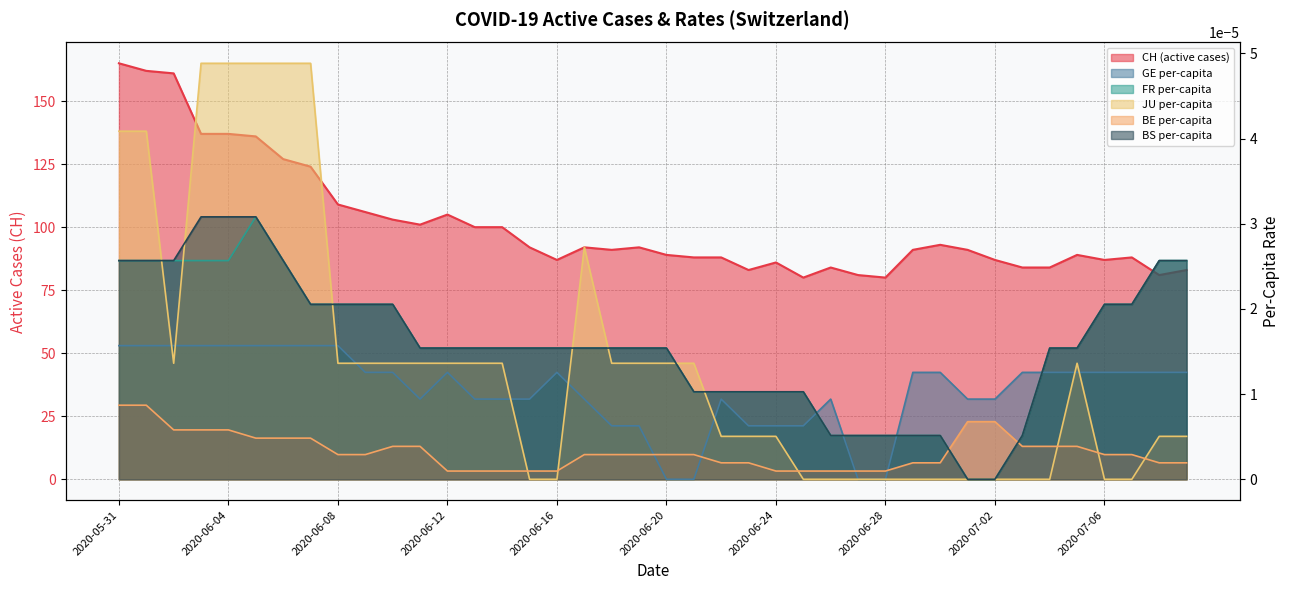

Which has a higher value, 2020-06-06 or 2020-06-23?

2020-06-06